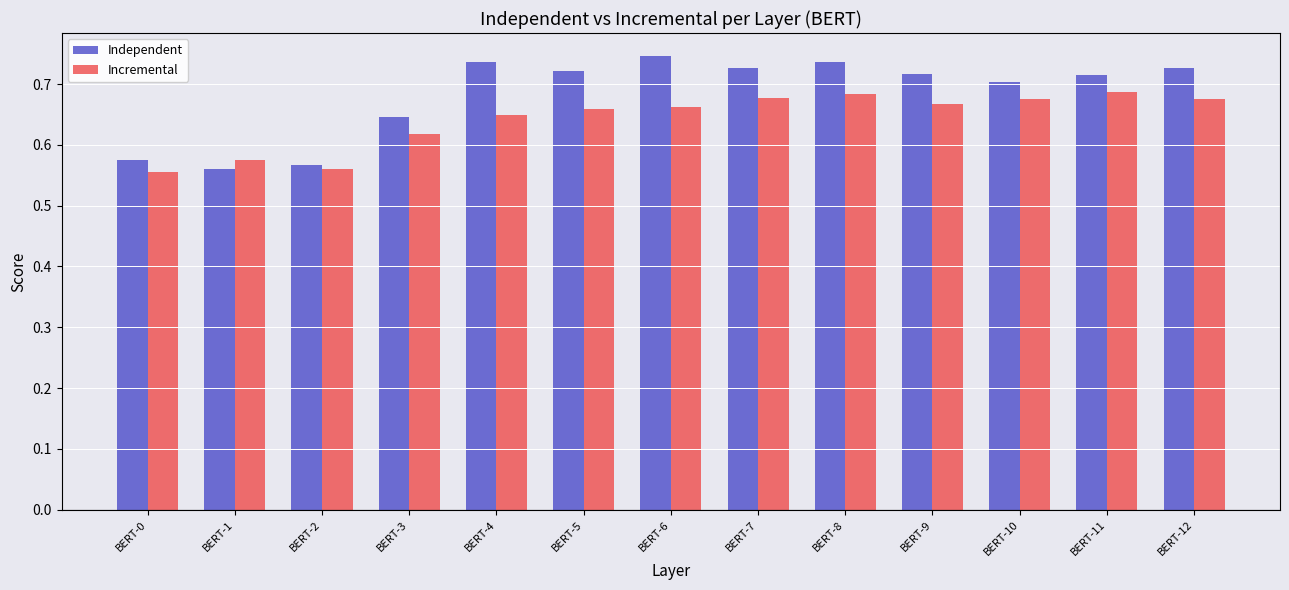

Rank the series by their average value, from lowest to highest.

Incremental, Independent